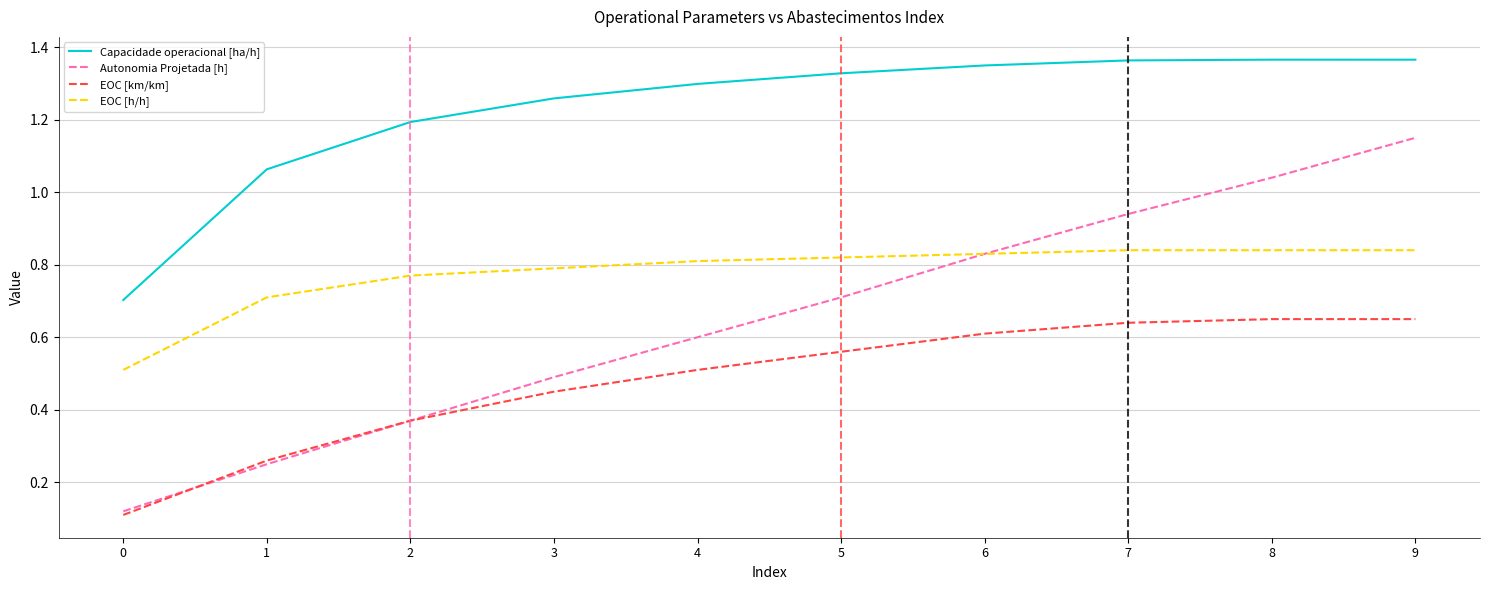

How many lines are shown in the chart?

4